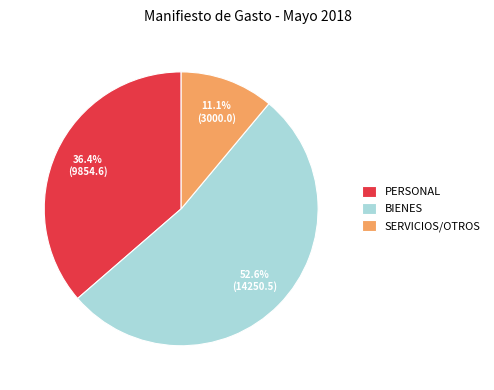

Which has a higher value, SERVICIOS/OTROS or PERSONAL?

PERSONAL